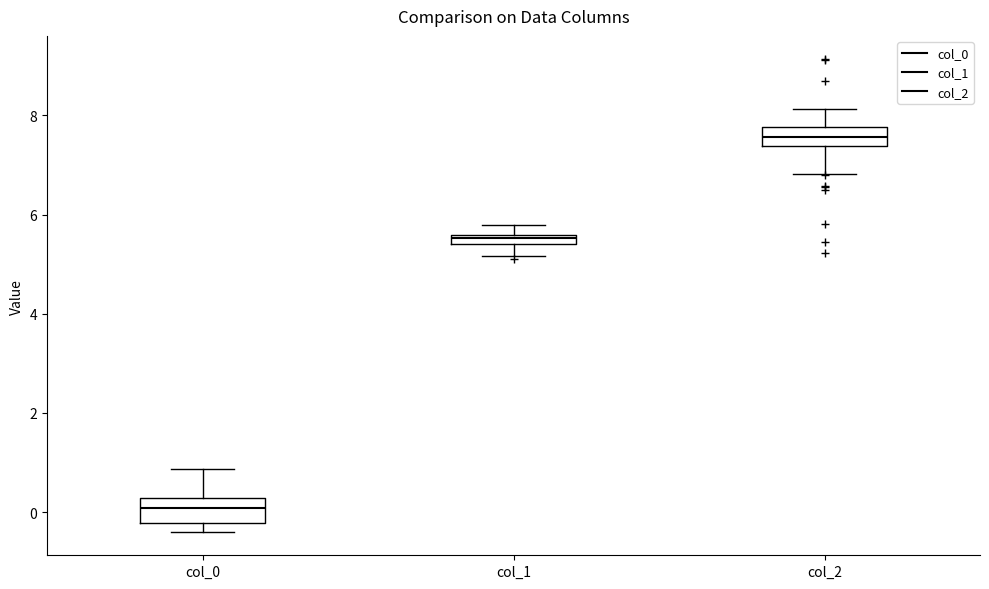

Which box's median line is the lowest?

col_0